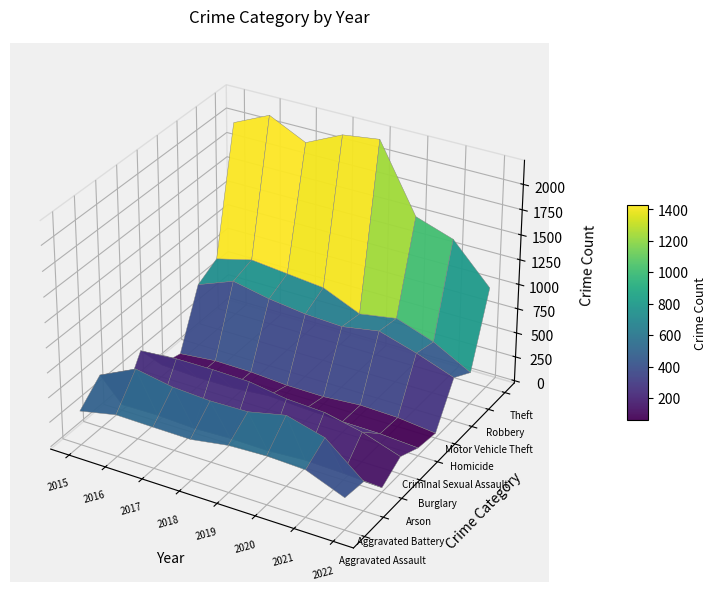

How many series are shown in this chart?

9